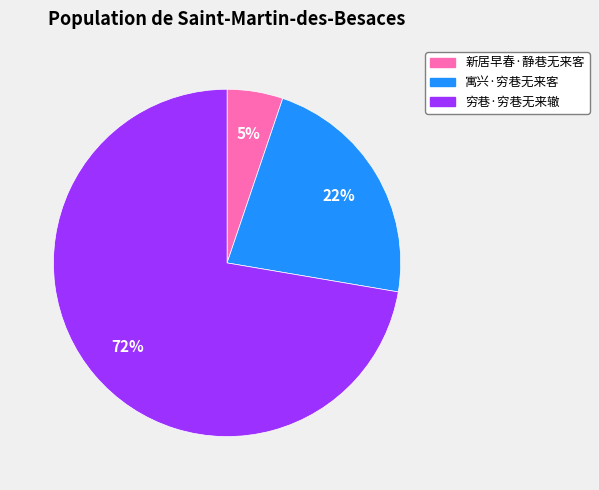

Which category has the biggest portion of the pie?

穷巷·穷巷无来辙